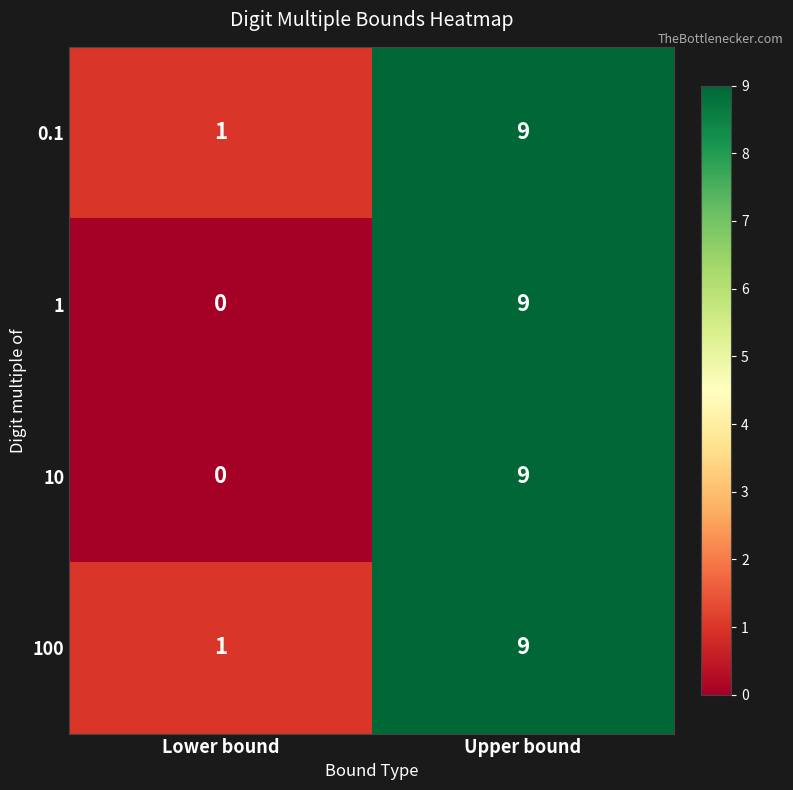

At which category is the sum across all series the highest?

Upper bound